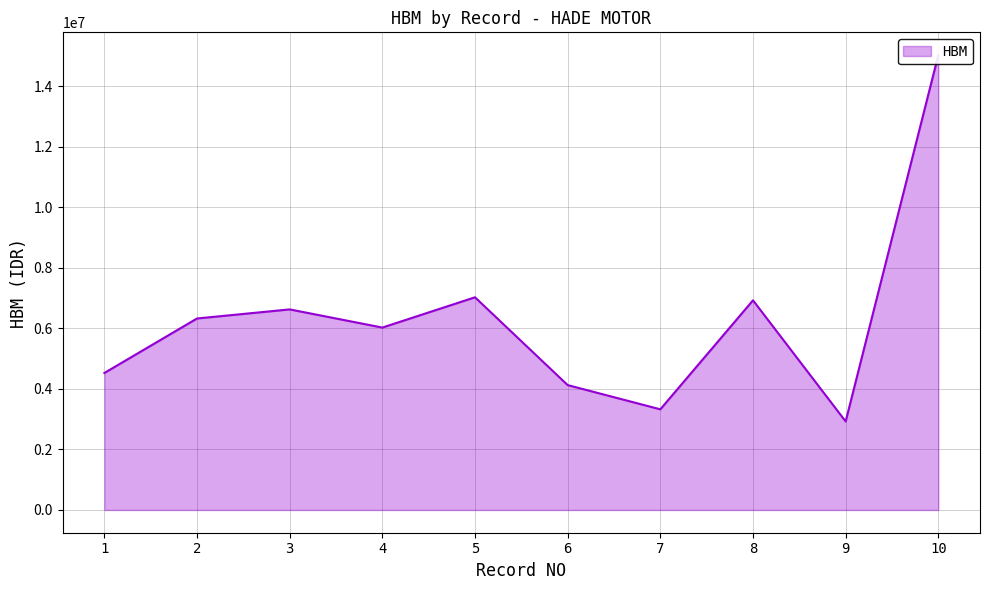

True or false: the data shows 15025000 at 10.

True